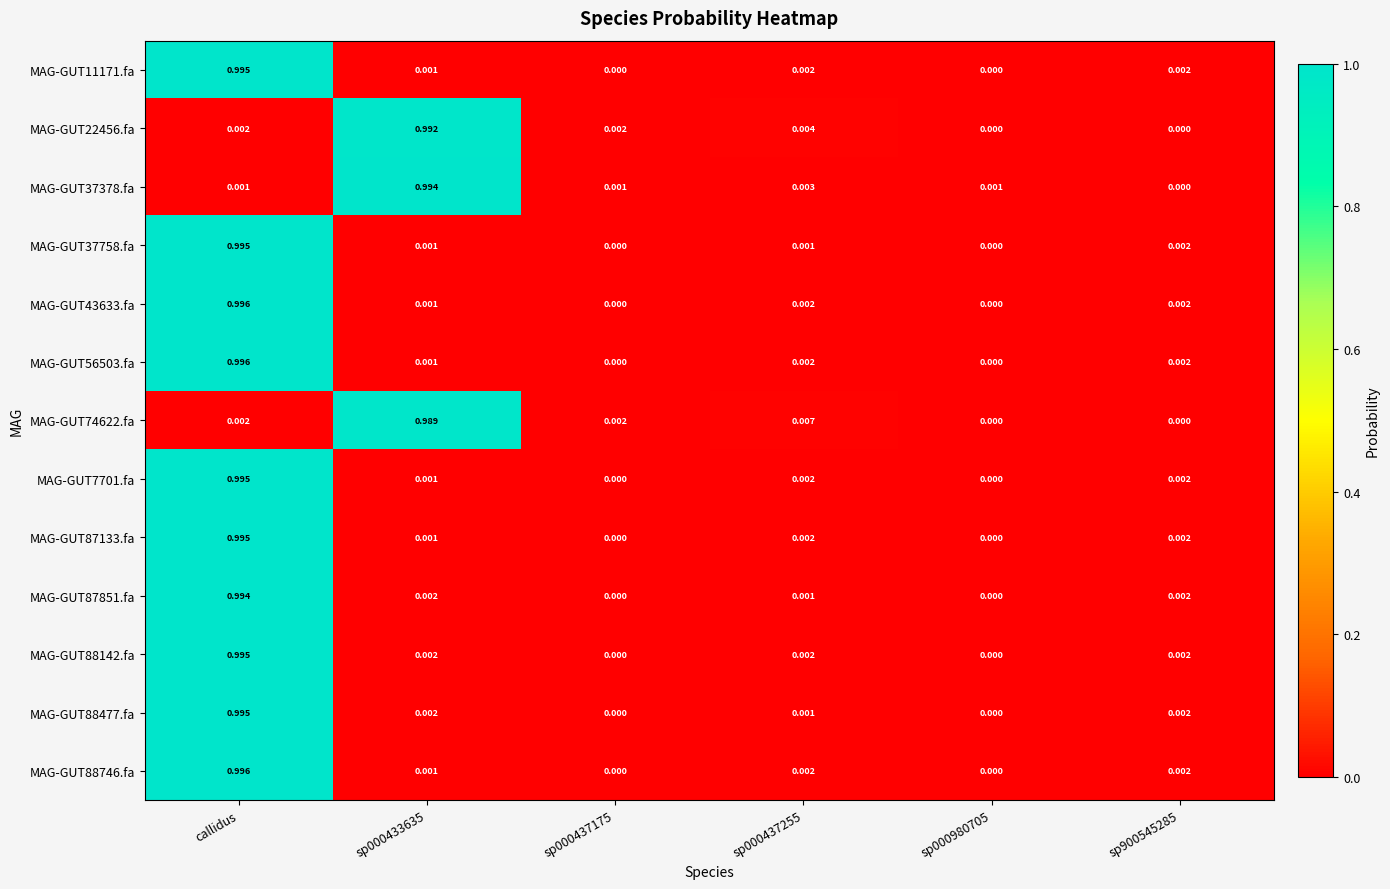

Which category has the highest value in the MAG-GUT88746.fa series?

callidus